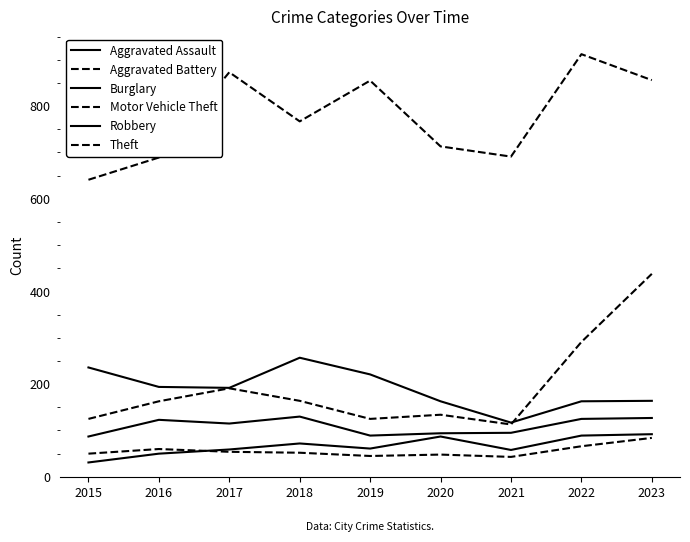

Does the chart have visible grid lines?

No